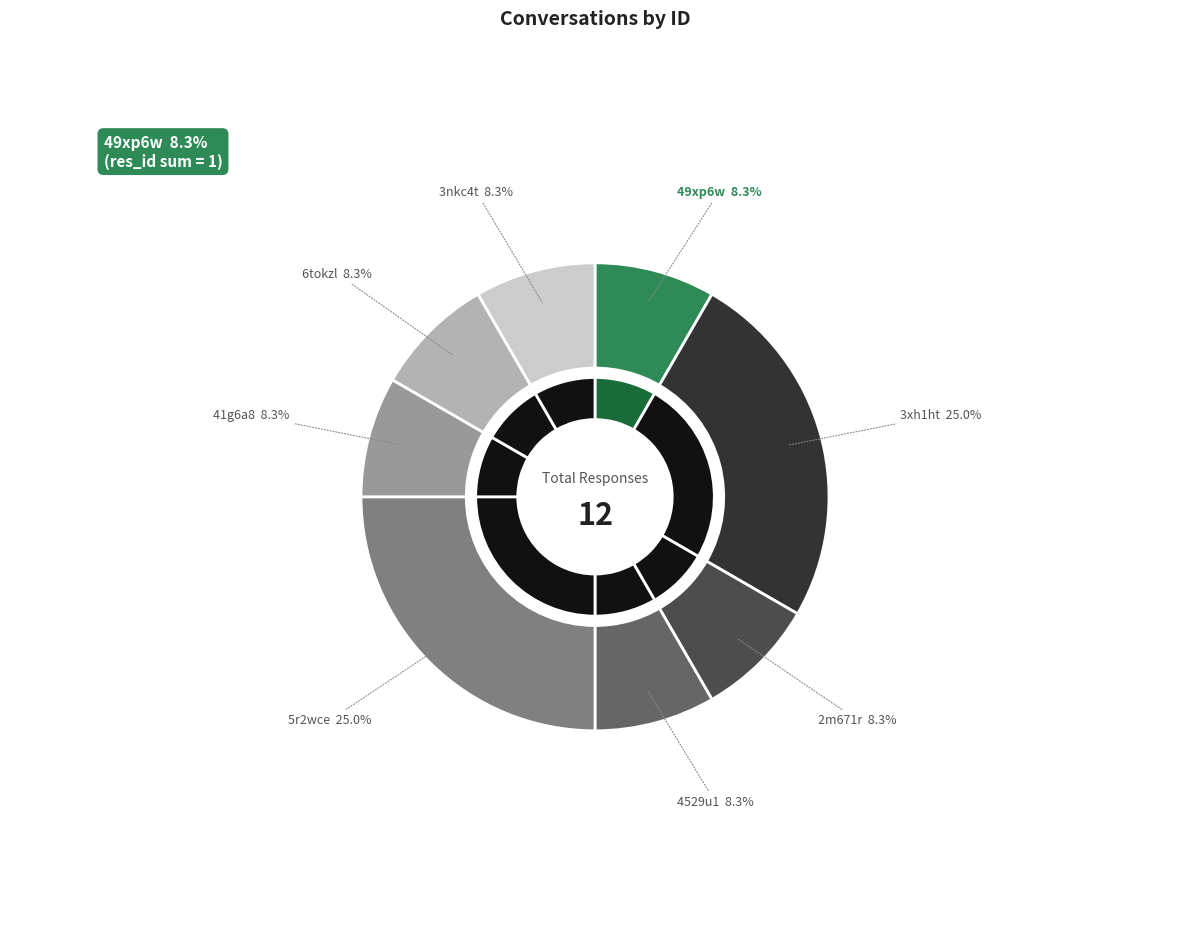

How many slices are in this pie chart?

8